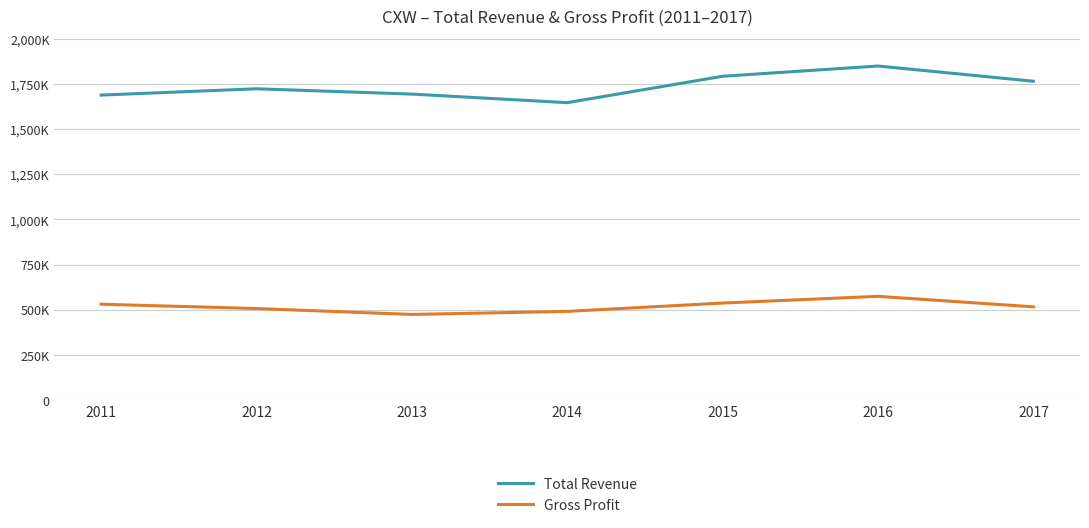

Rank the series by their maximum value, from highest to lowest.

Total Revenue, Gross Profit